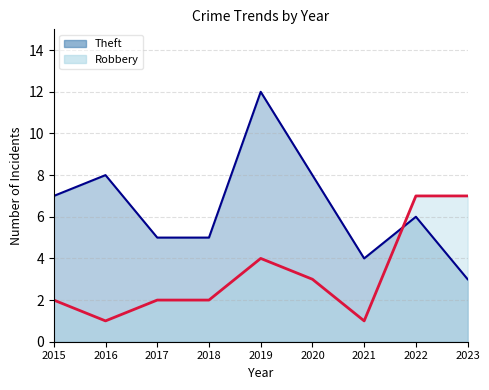

Where do Theft and Robbery first cross each other?

2021 and 2022